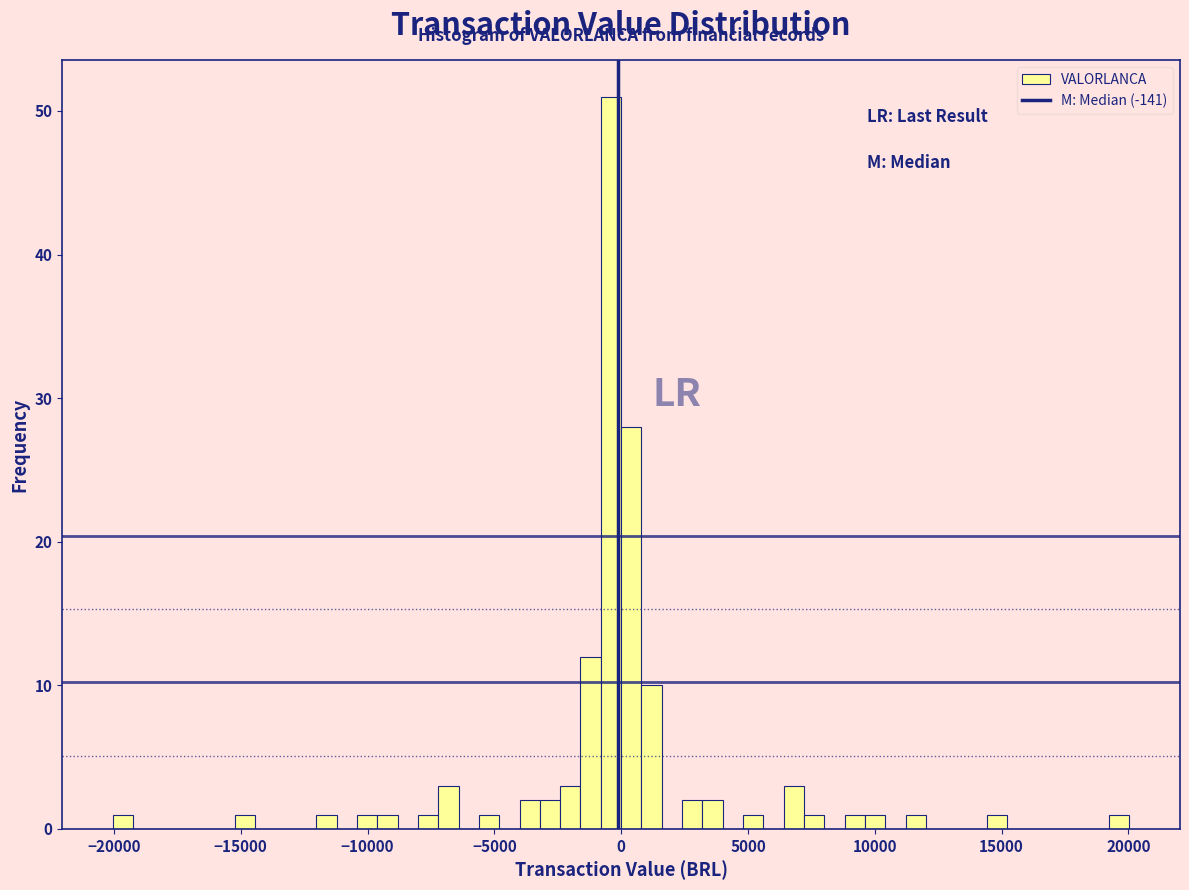

Around what value on the x-axis is the tallest bar? Give the approximate position of its centre, as read against the axis.

-500